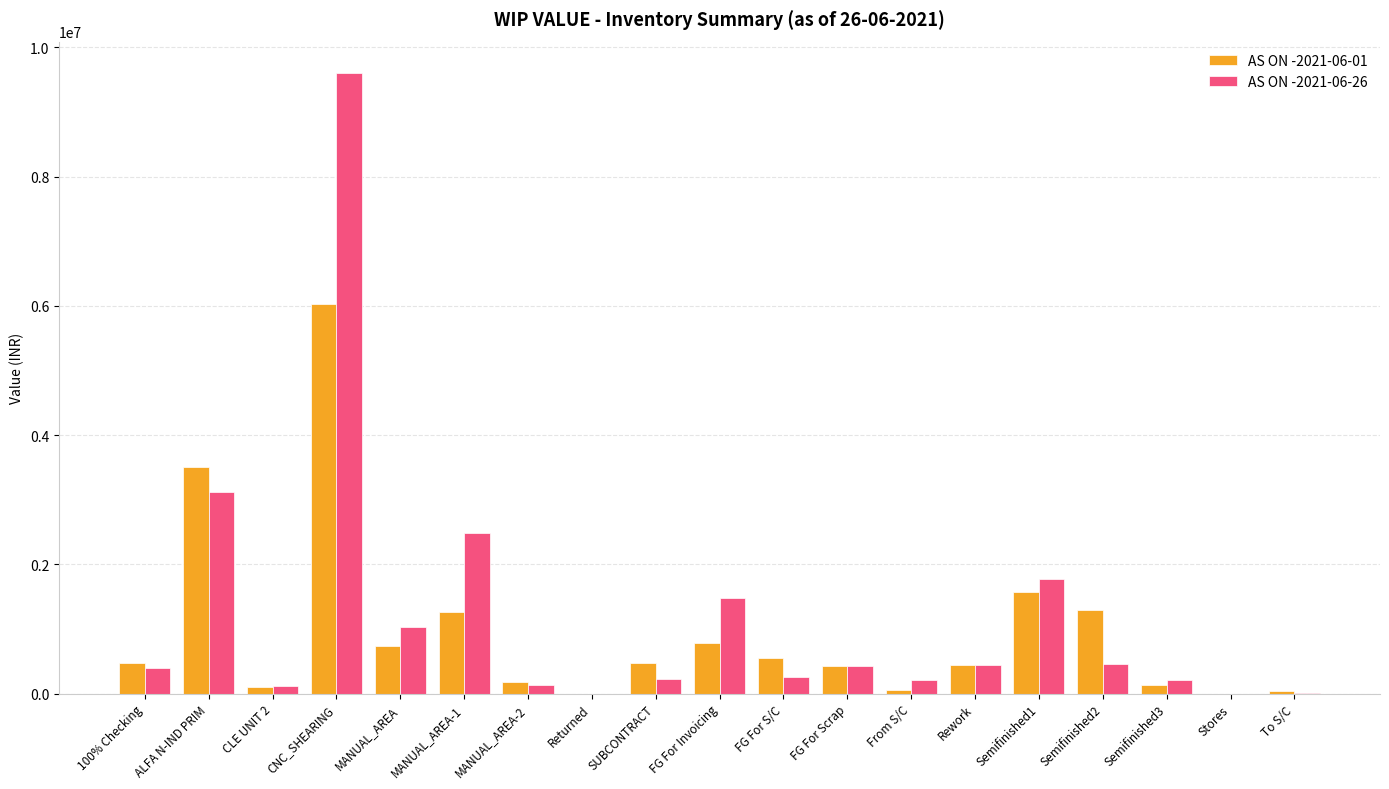

What is the maximum value for AS ON -2021-06-01?

6027998.7